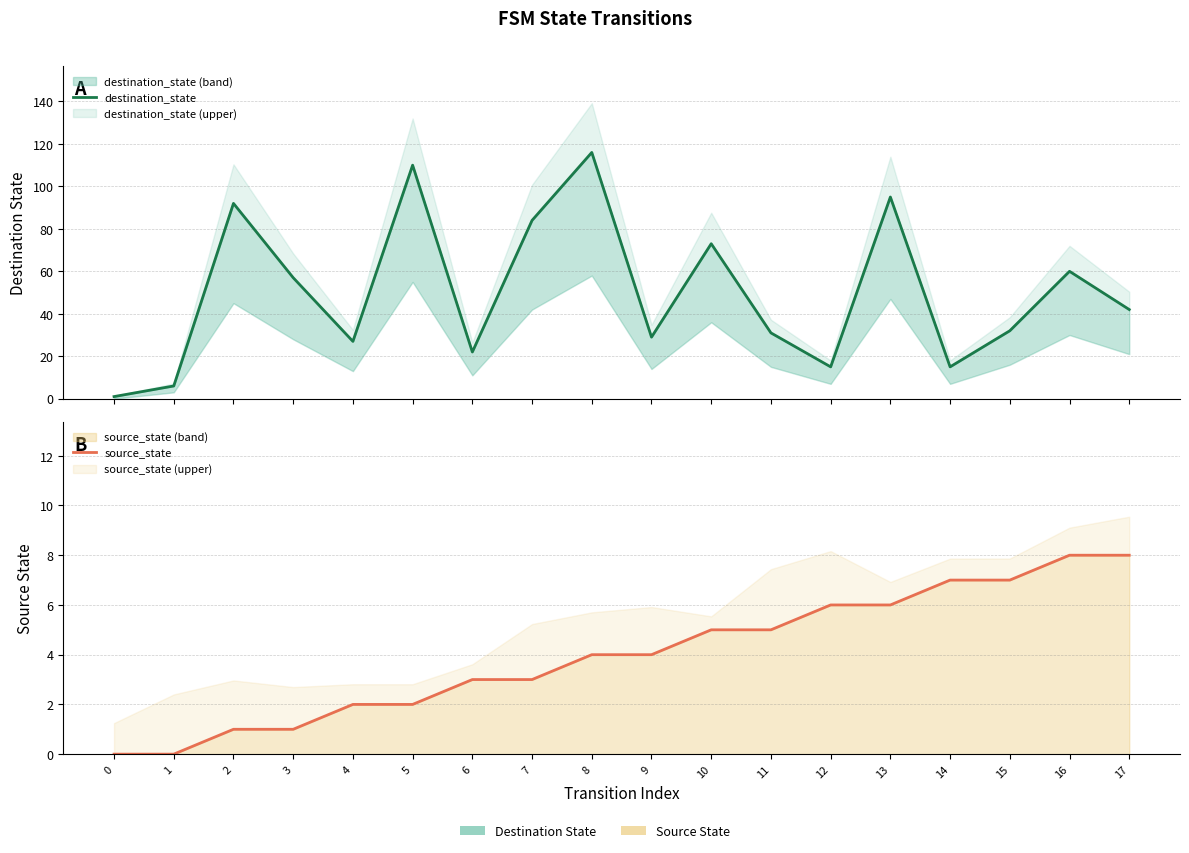

At which label is destination_state closest to 58?

3